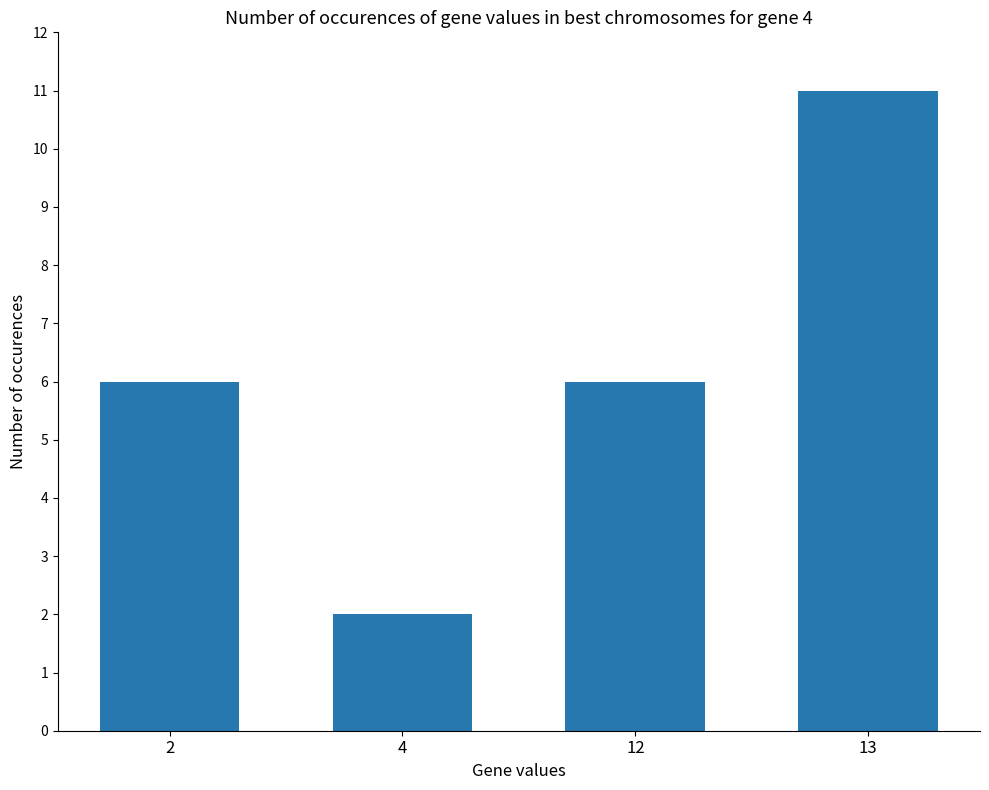

What is the approximate value at 4?

2